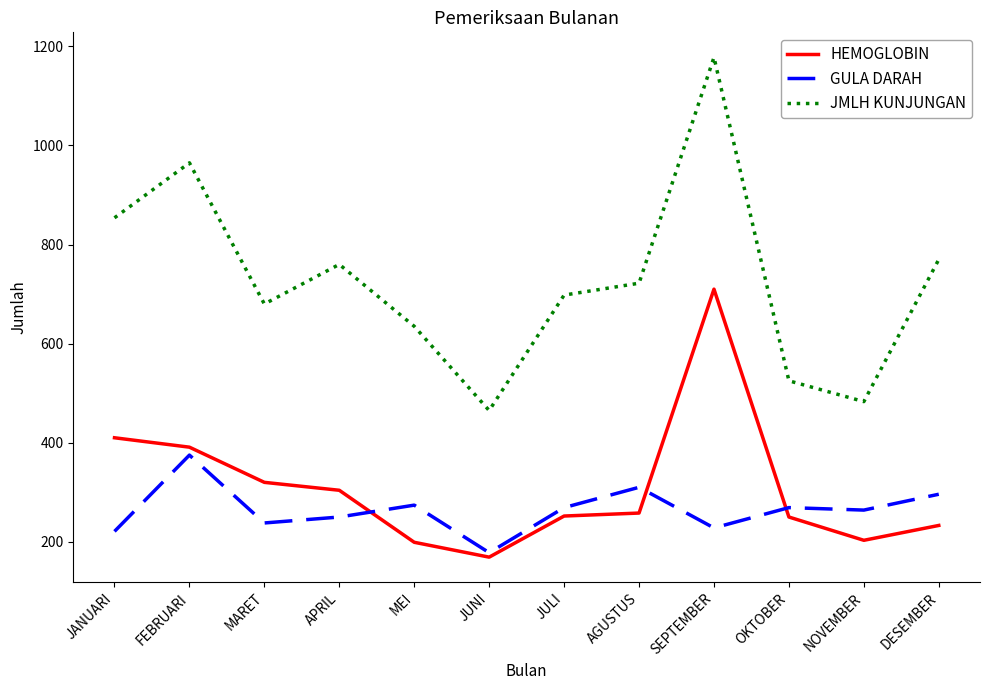

How many lines are shown in the chart?

3